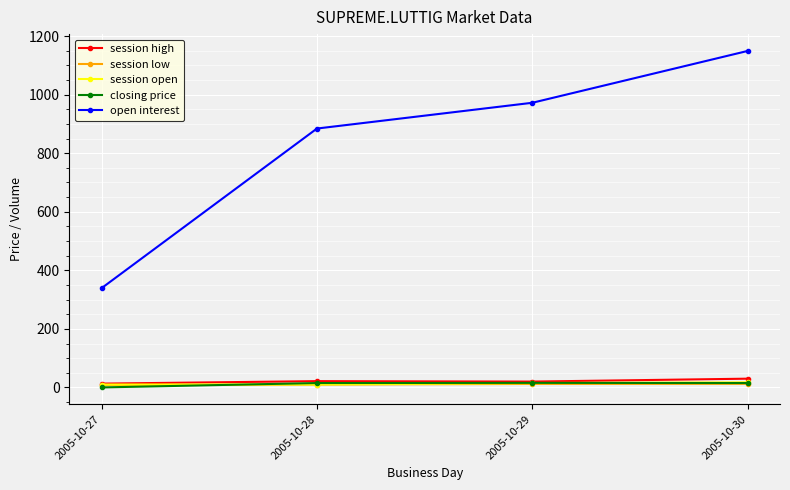

How many lines are shown in the chart?

5